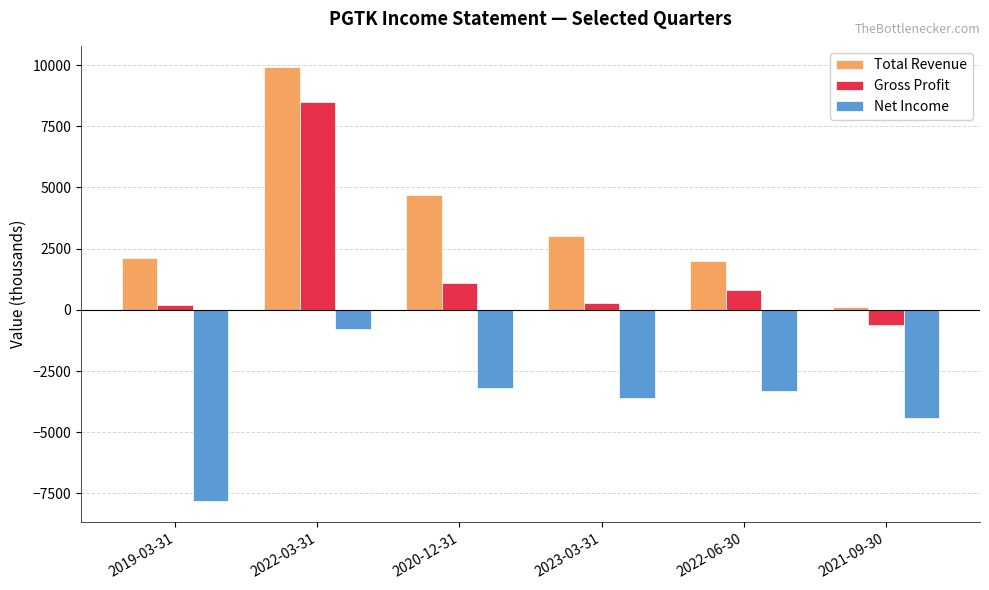

Which series has the largest range (max minus min)?

Total Revenue